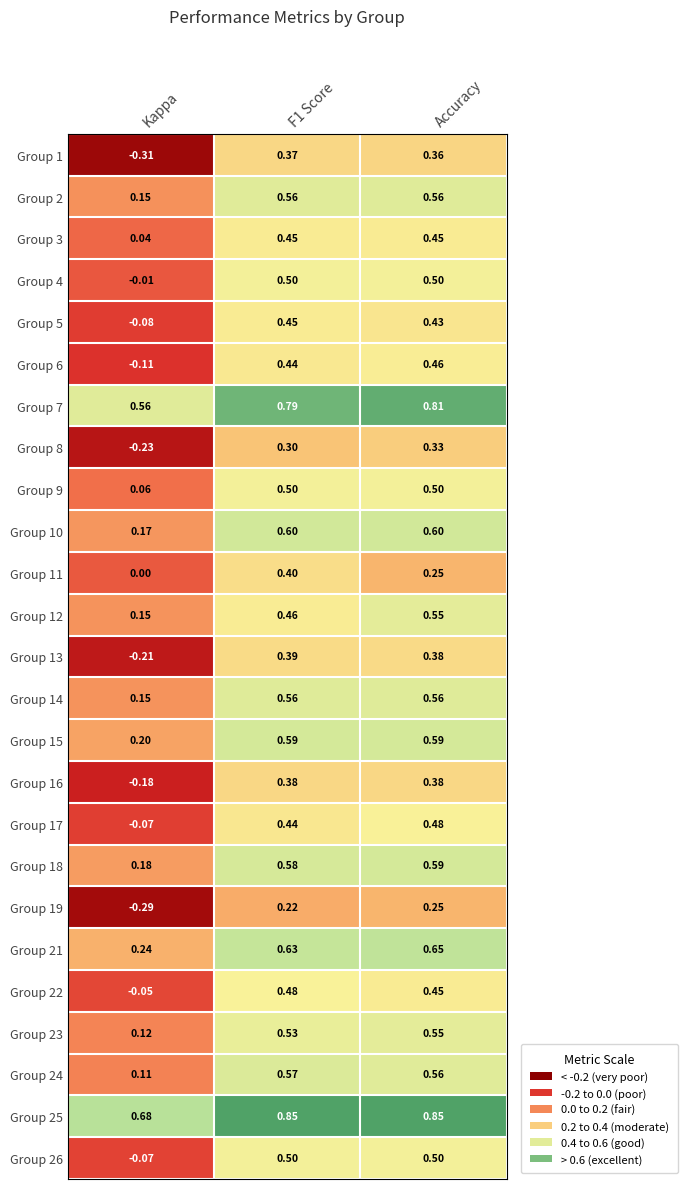

At which category is the sum across all series the highest?

Accuracy